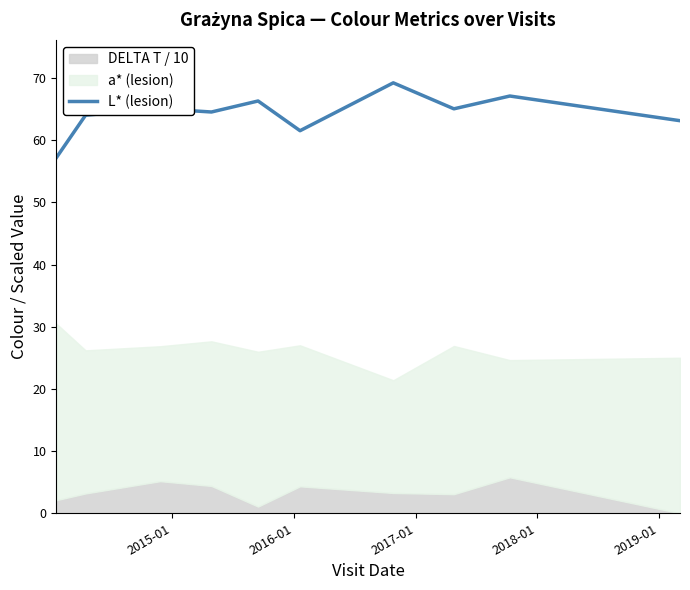

What is the lowest value of the L* (lesion) series?

57.2